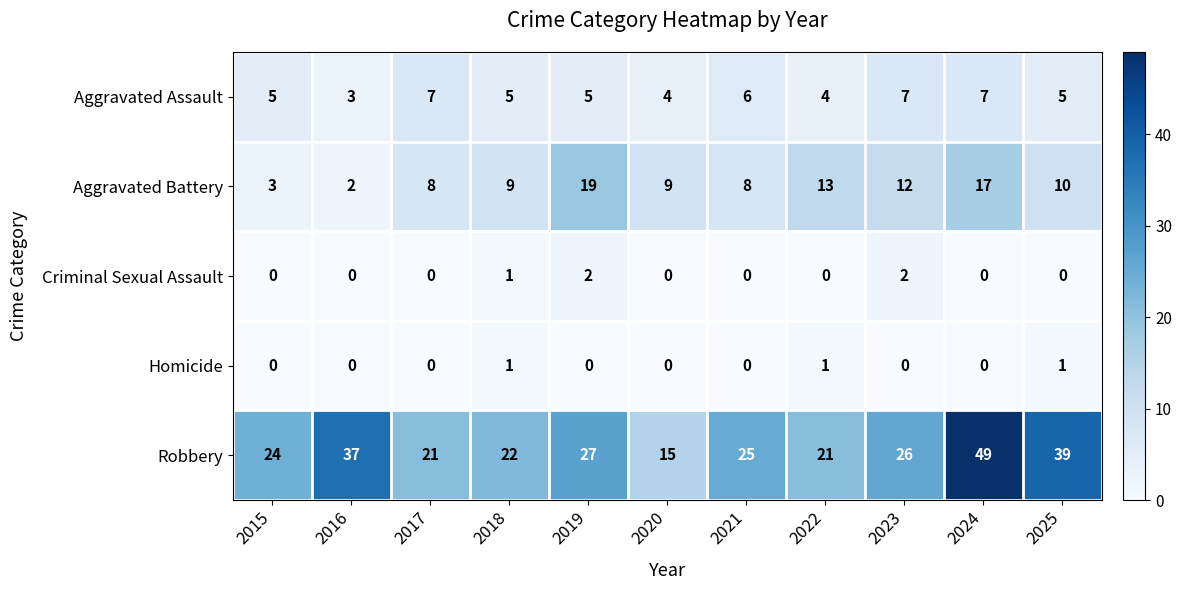

Is it true that Aggravated Battery equals 4 at 2021?

False